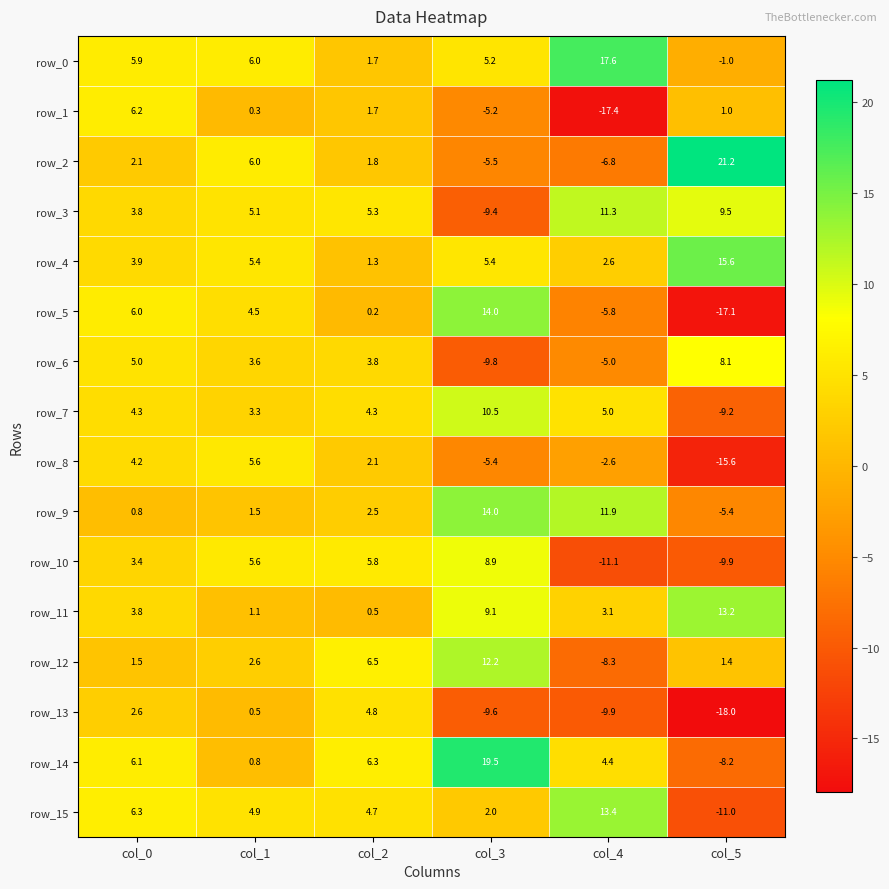

At which label does row_13 reach its minimum?

col_5